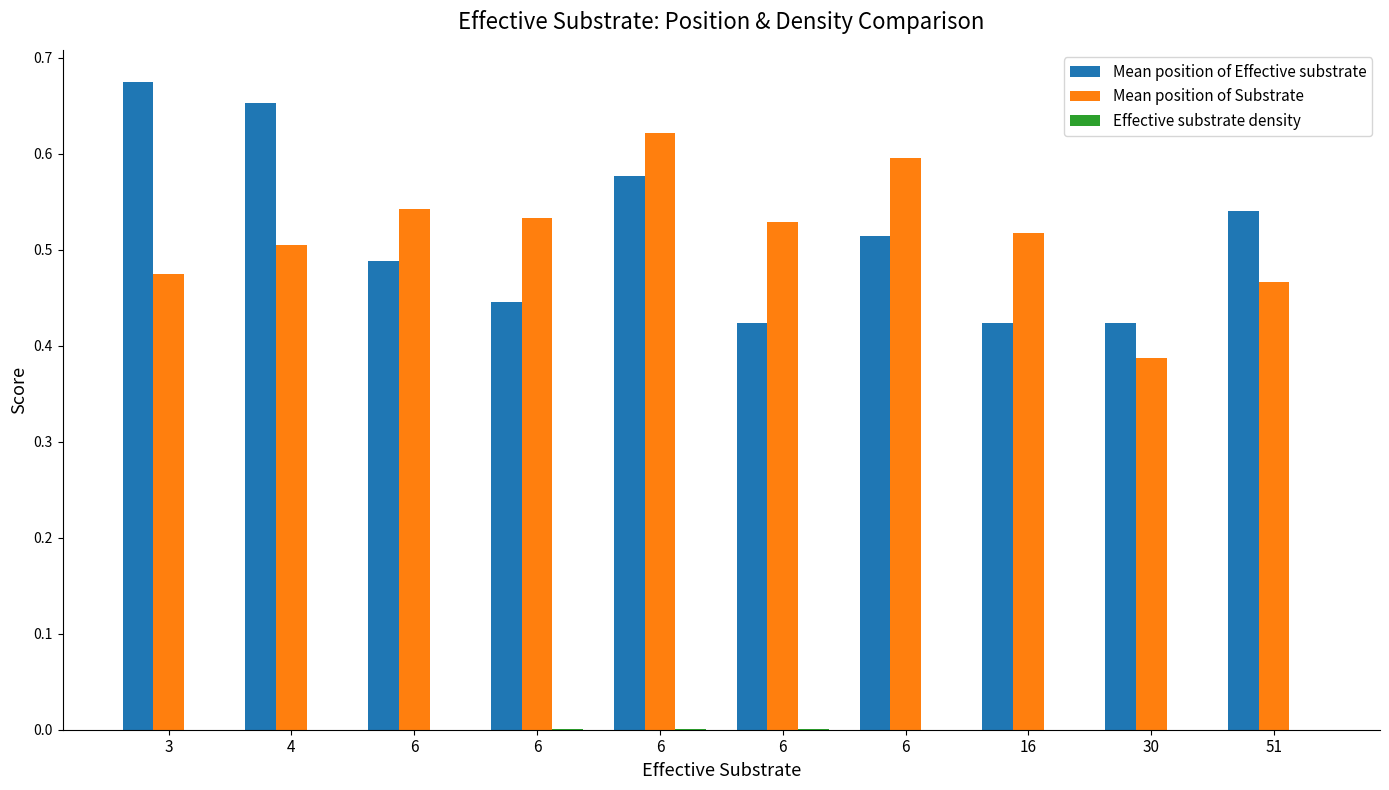

Reading left to right, extract all data points from this chart.

Mean position of Effective substrate: 0.7	0.7	0.5	0.4	0.6	0.4	0.5	0.4	0.4	0.5
Mean position of Substrate: 0.5	0.5	0.5	0.5	0.6	0.5	0.6	0.5	0.4	0.5
Effective substrate density: 0.0	0.0	0.0	0.0	0.0	0.0	0.0	0.0	0.0	0.0